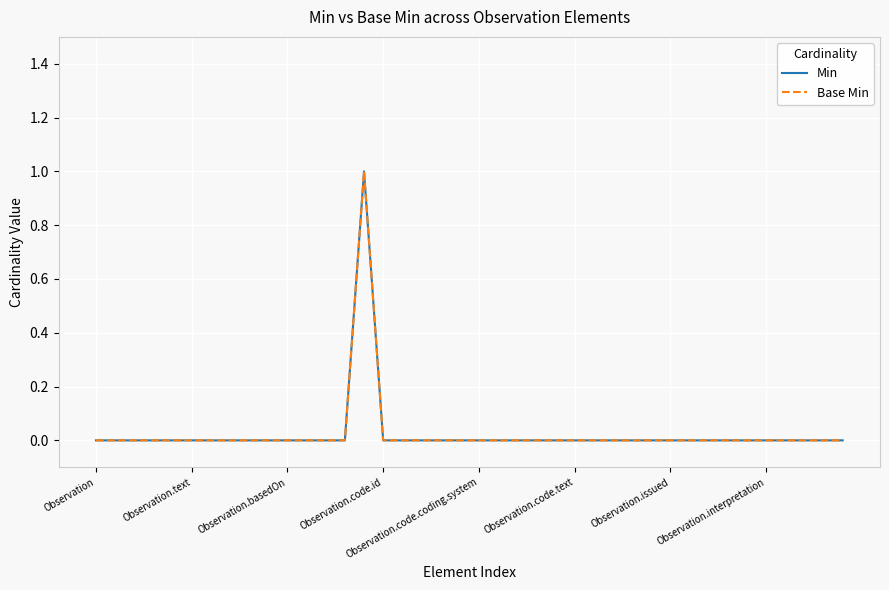

What is the difference between the maximum and minimum values in the Base Min series?

1